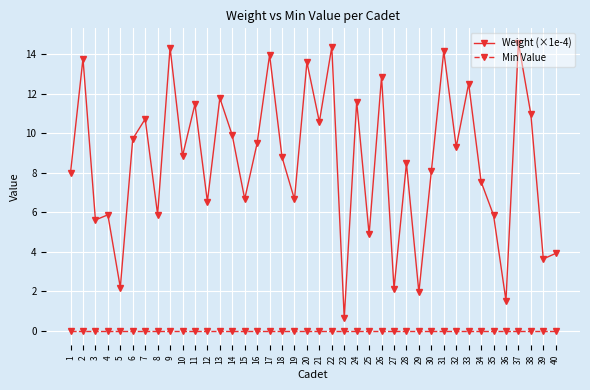

True or false: Min Value and Weight (×1e-4) cross at least once.

False